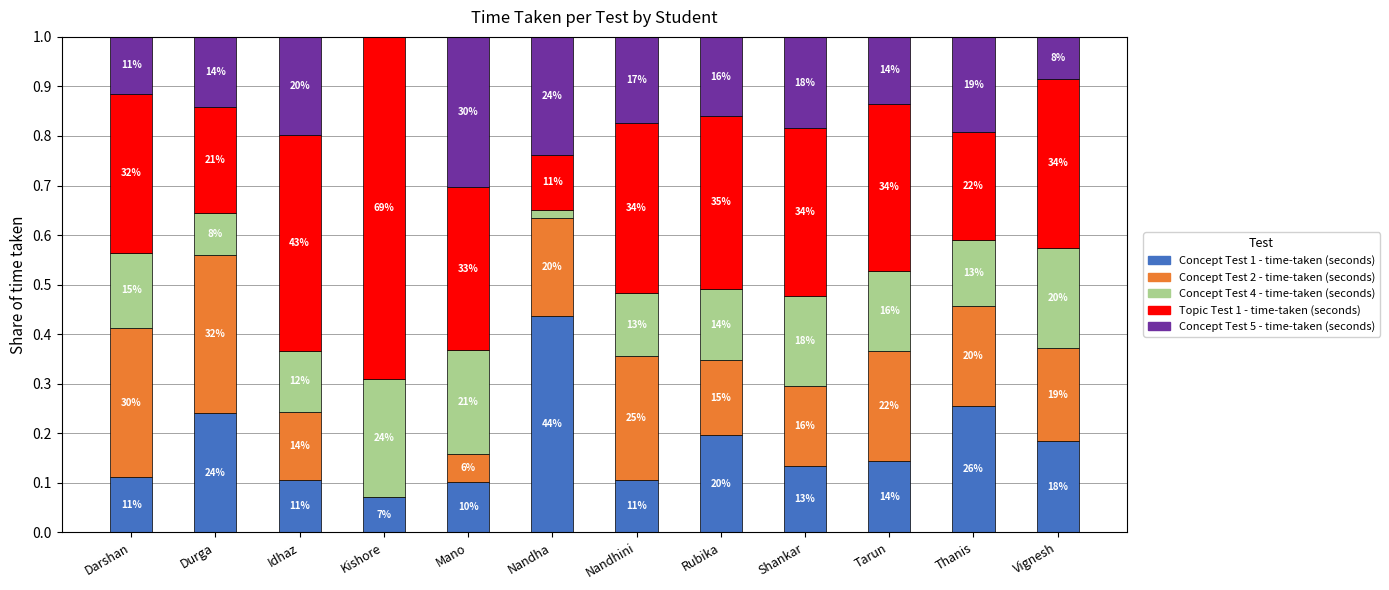

What are all the series names shown in the legend?

Concept Test 1 - time-taken (seconds), Concept Test 2 - time-taken (seconds), Concept Test 4 - time-taken (seconds), Topic Test 1 - time-taken (seconds), Concept Test 5 - time-taken (seconds)